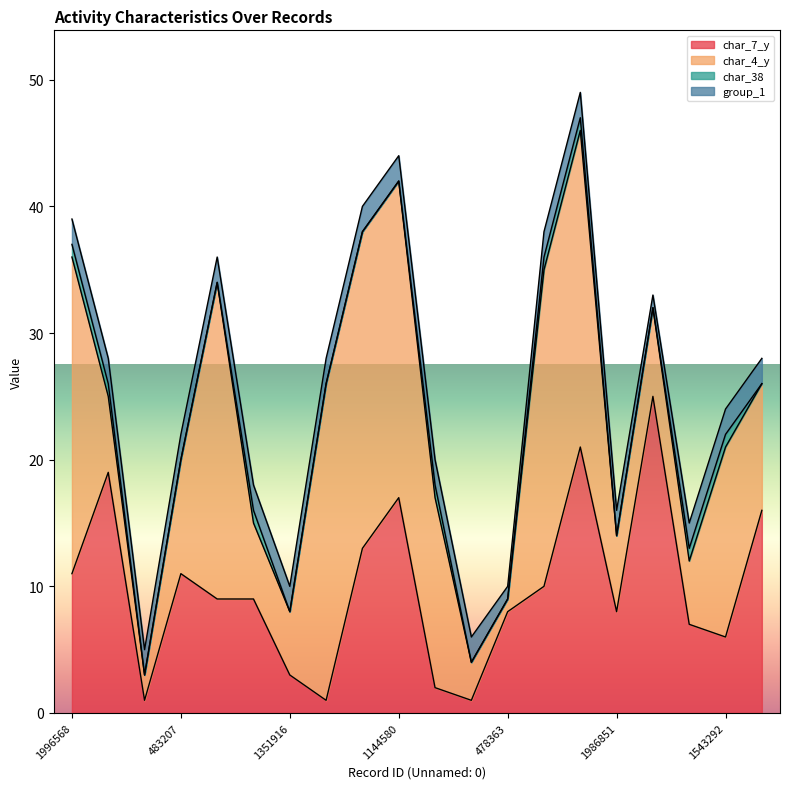

How many lines are shown in the chart?

4